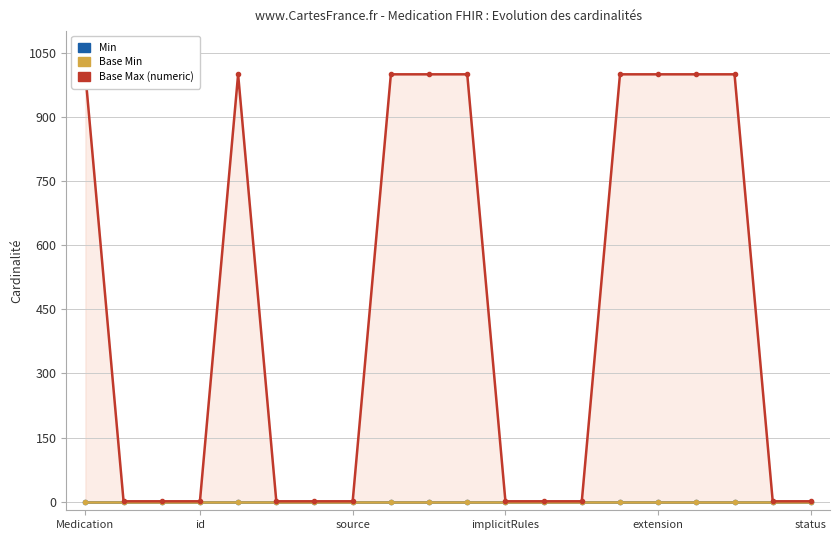

What is the sum of the Base Max (numeric) values at 13 and source?

2